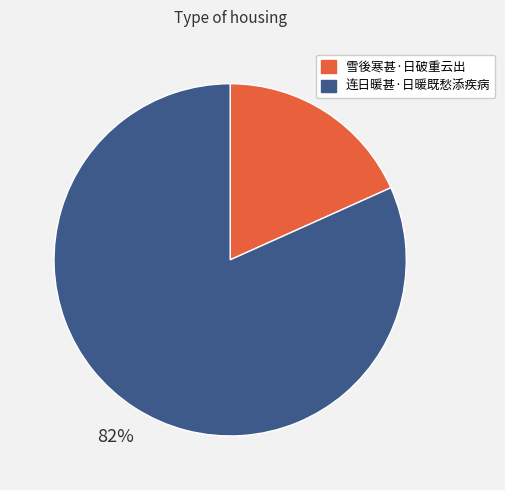

To the nearest percent, what is the average slice percentage?

50%